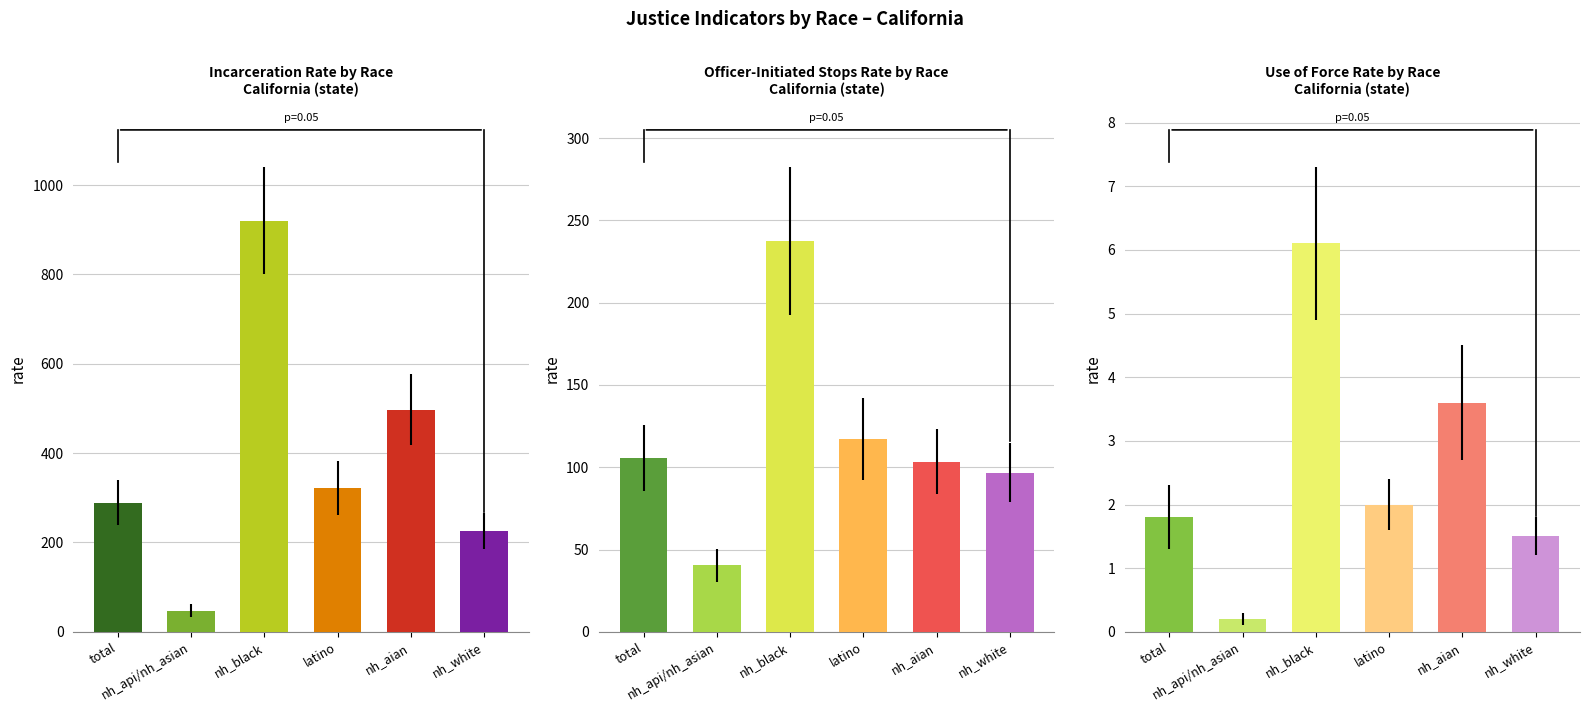

What is the total value across all series at nh_black?

1163.9